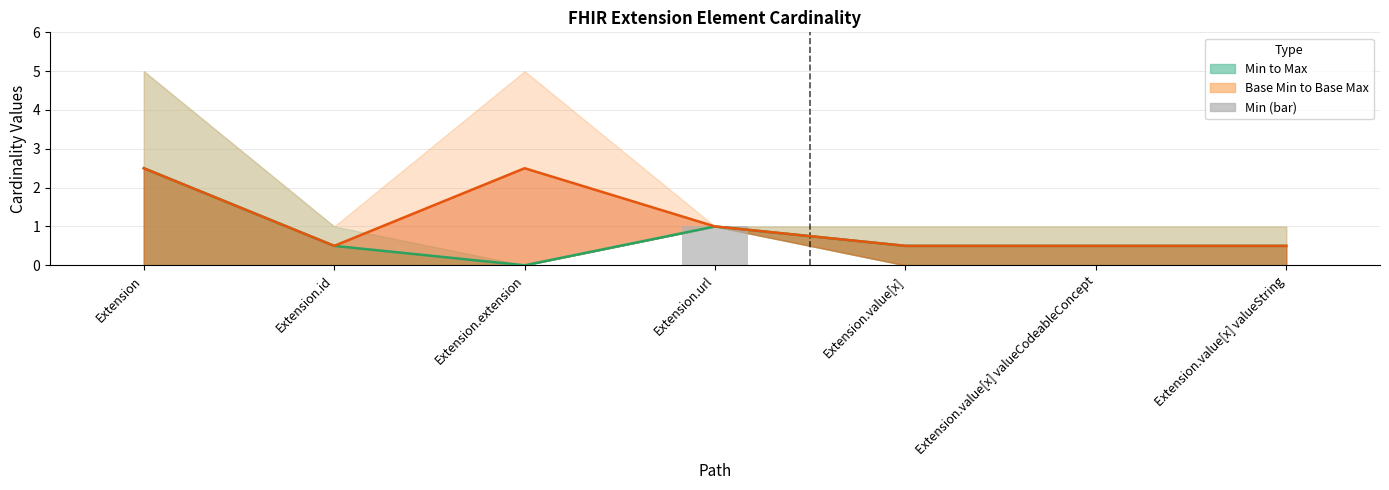

List the labels in order of value, smallest first.

Extension, Extension.id, Extension.extension, Extension.value[x], Extension.value[x] valueCodeableConcept, Extension.value[x] valueString, Extension.url